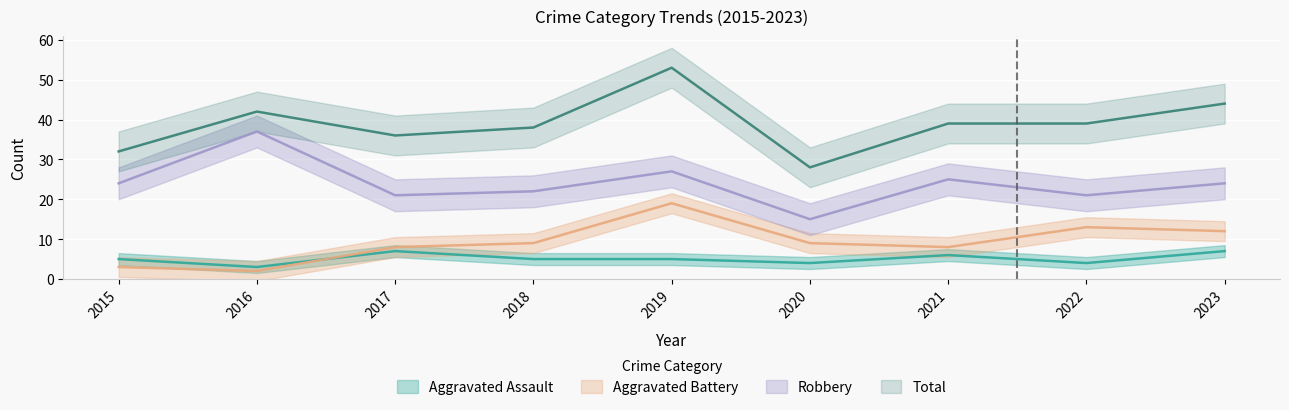

True or false: Robbery and Aggravated Battery cross at least once.

False